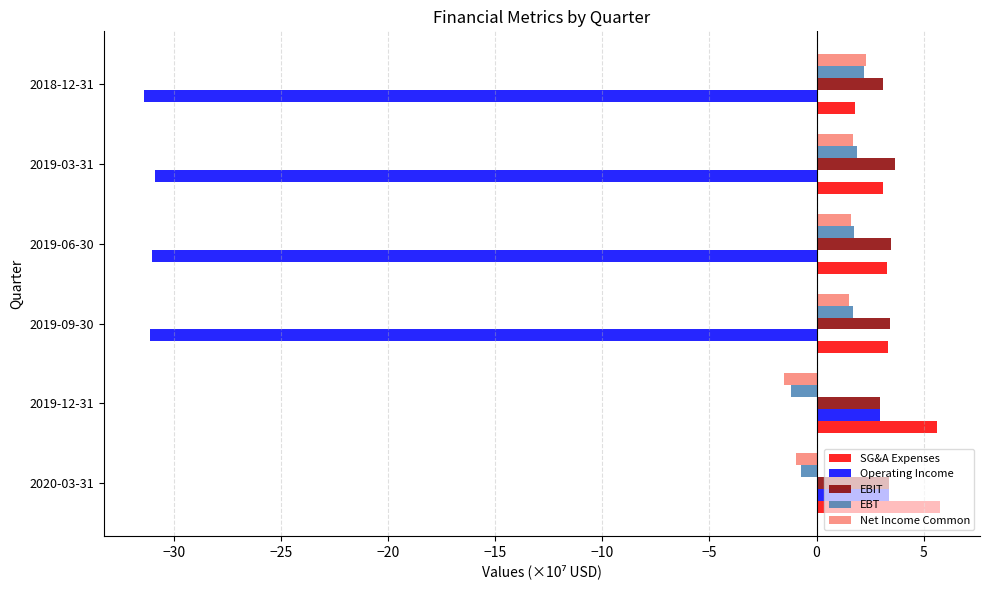

Which series changed the most between 2019-12-31 and 2018-12-31?

Operating Income